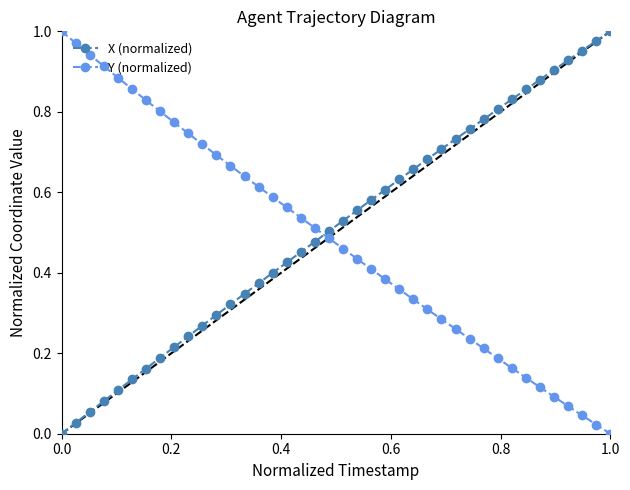

What is the sum of all X (normalized) values?

20.4